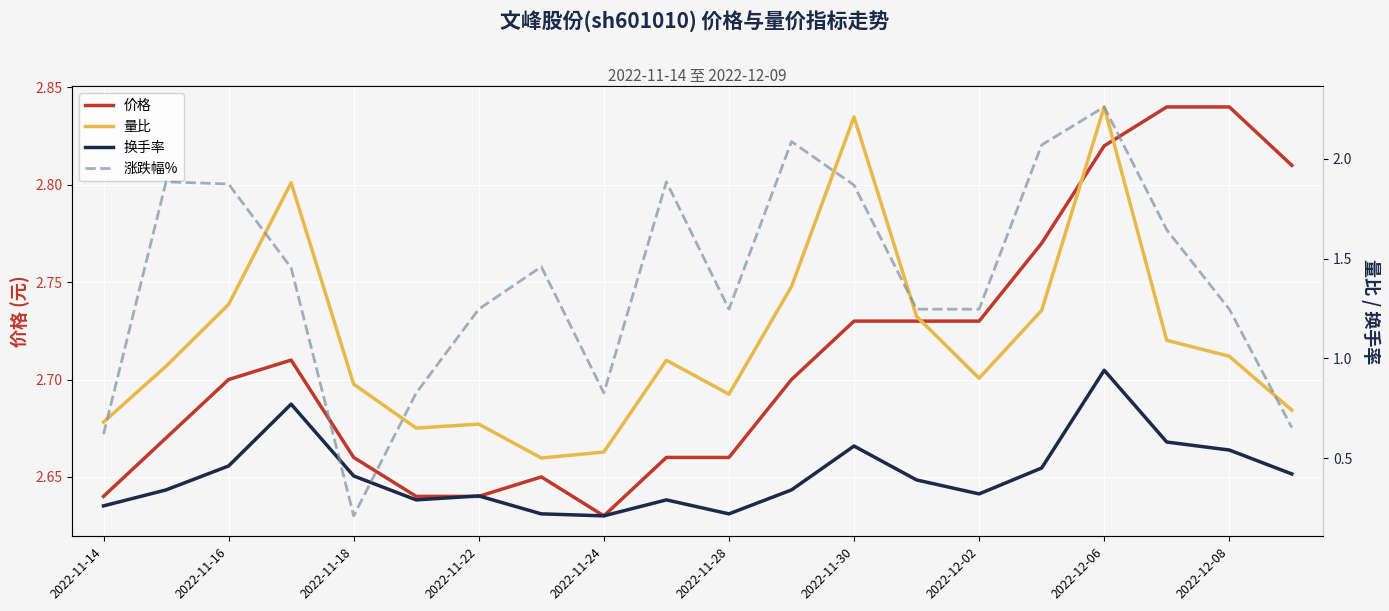

Which category has the lowest value in the 价格 series?

2022-11-24